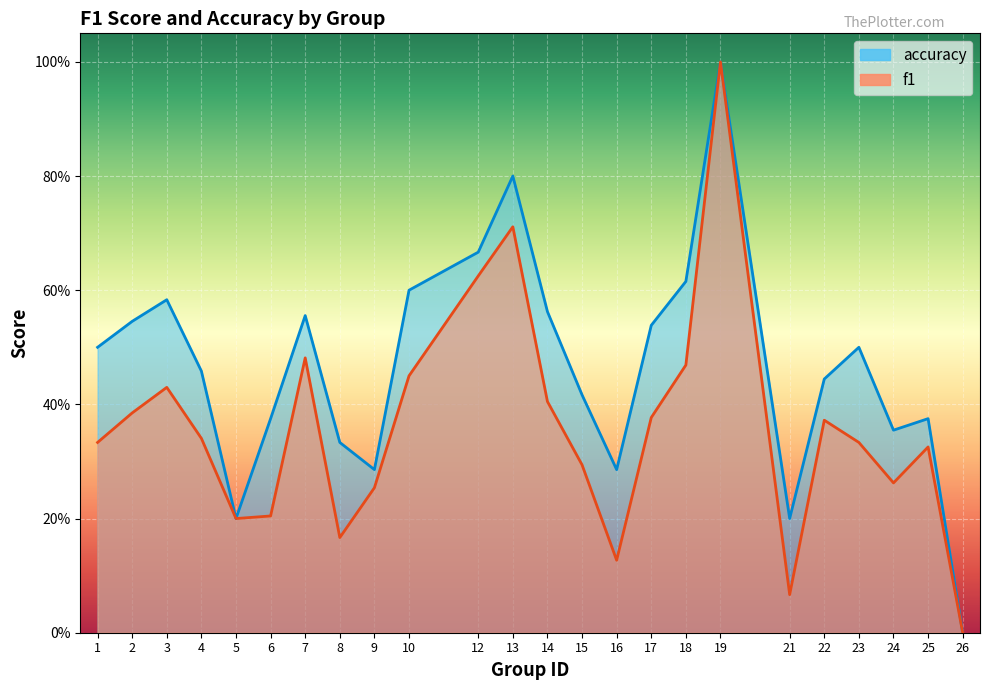

At which category does the chart reach its peak across all series?

19